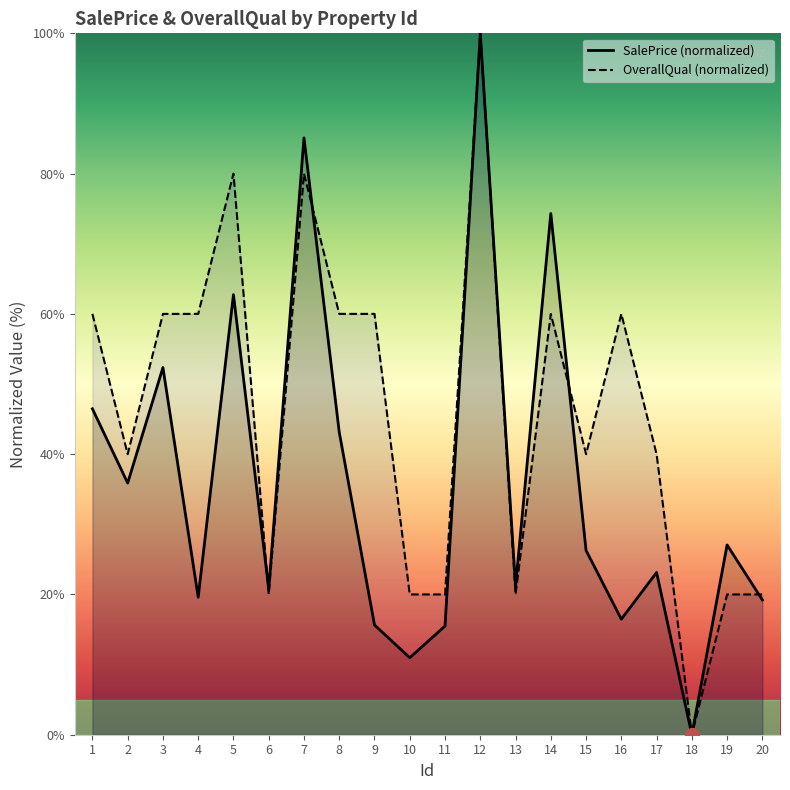

What is the total value across all series at 16?

76.5